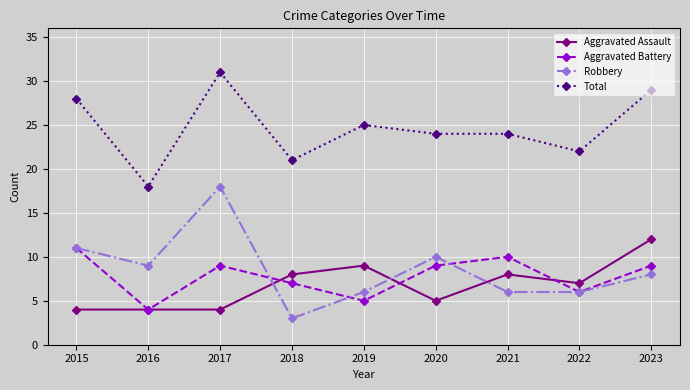

What is the difference between the Aggravated Battery values at 2015 and 2018?

4